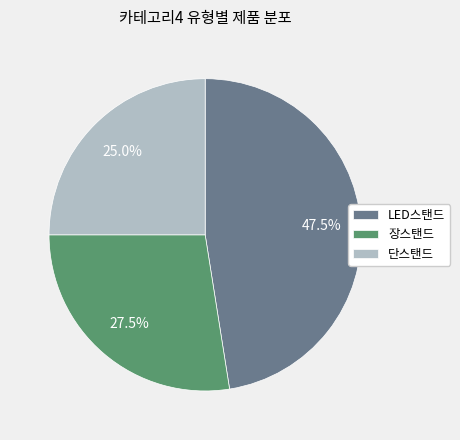

Is there any slice that represents more than half of the pie?

No